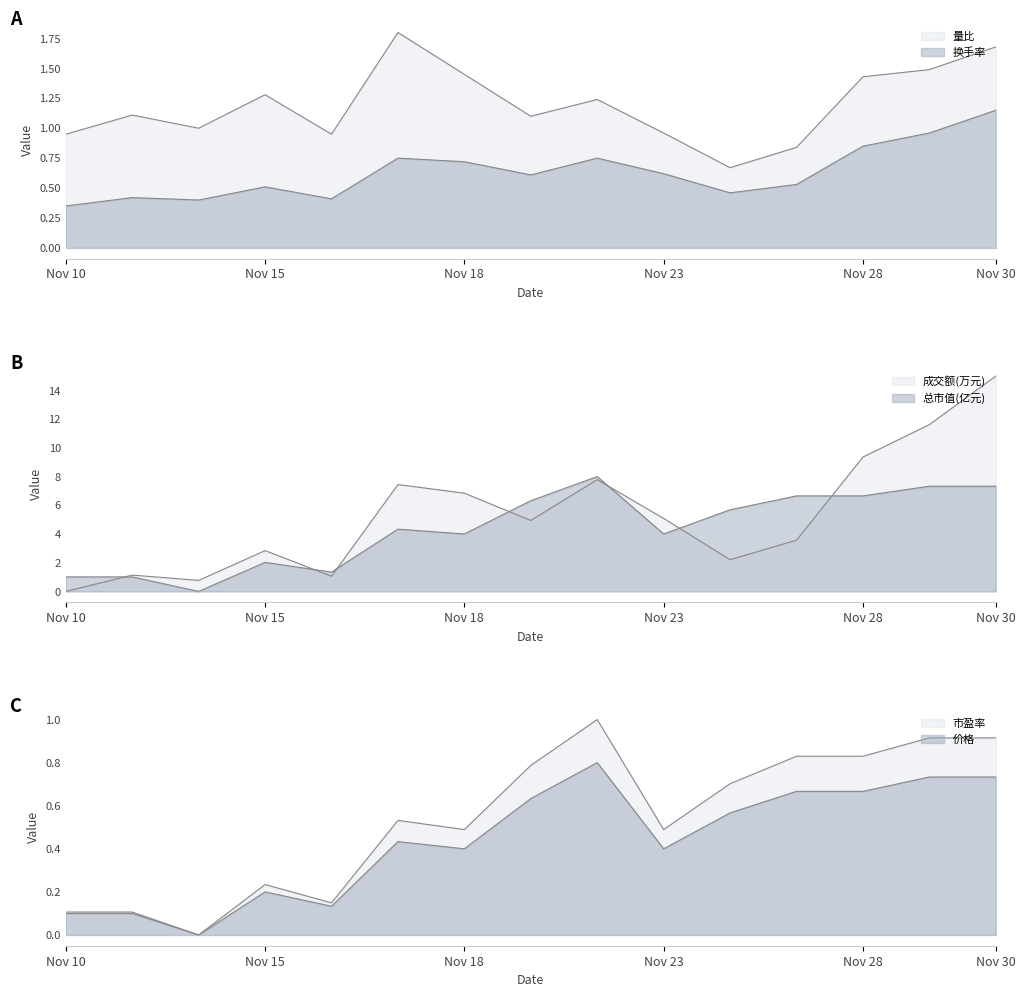

At which category is the sum across all series the highest?

Nov 30